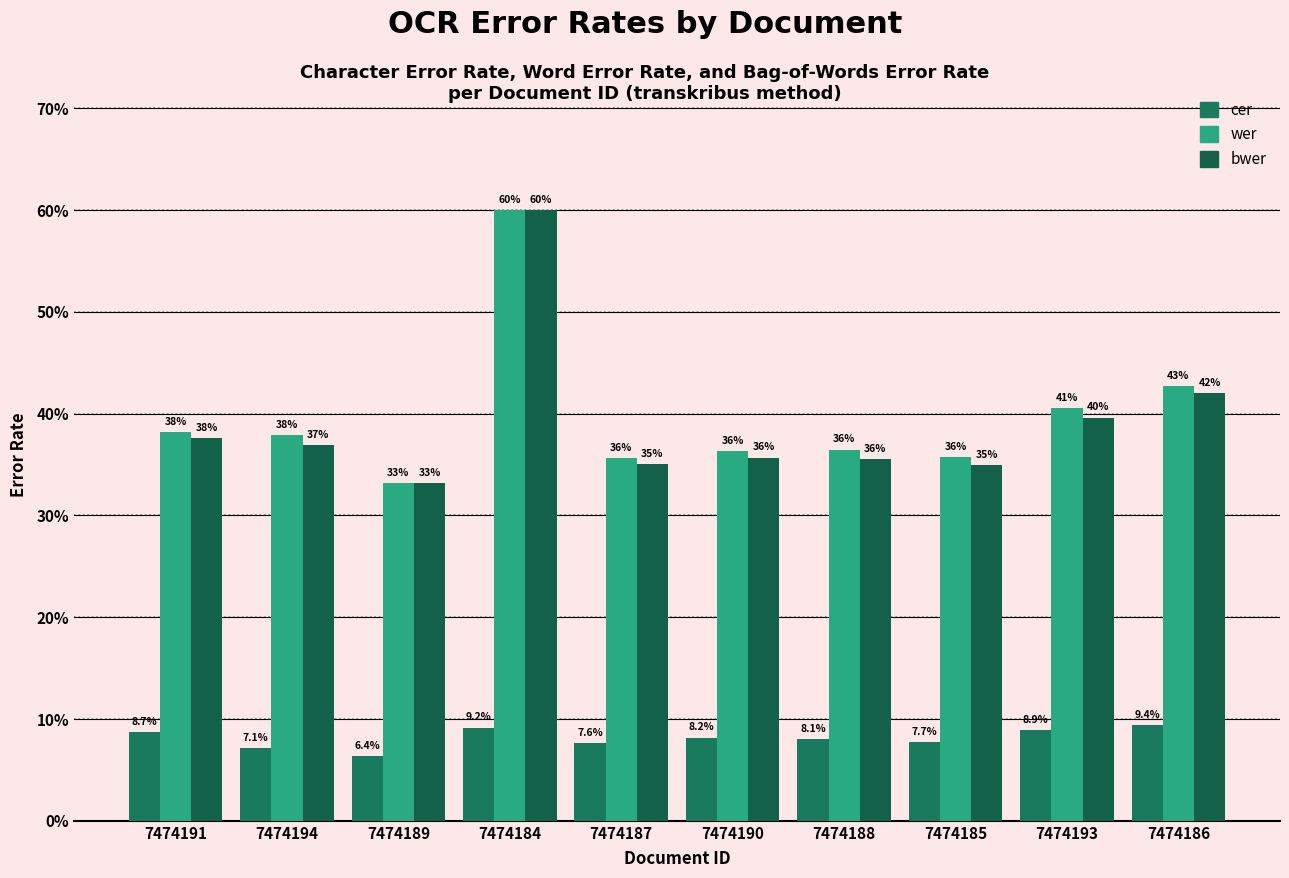

Rank the series at 7474190 from highest to lowest value.

wer, bwer, cer